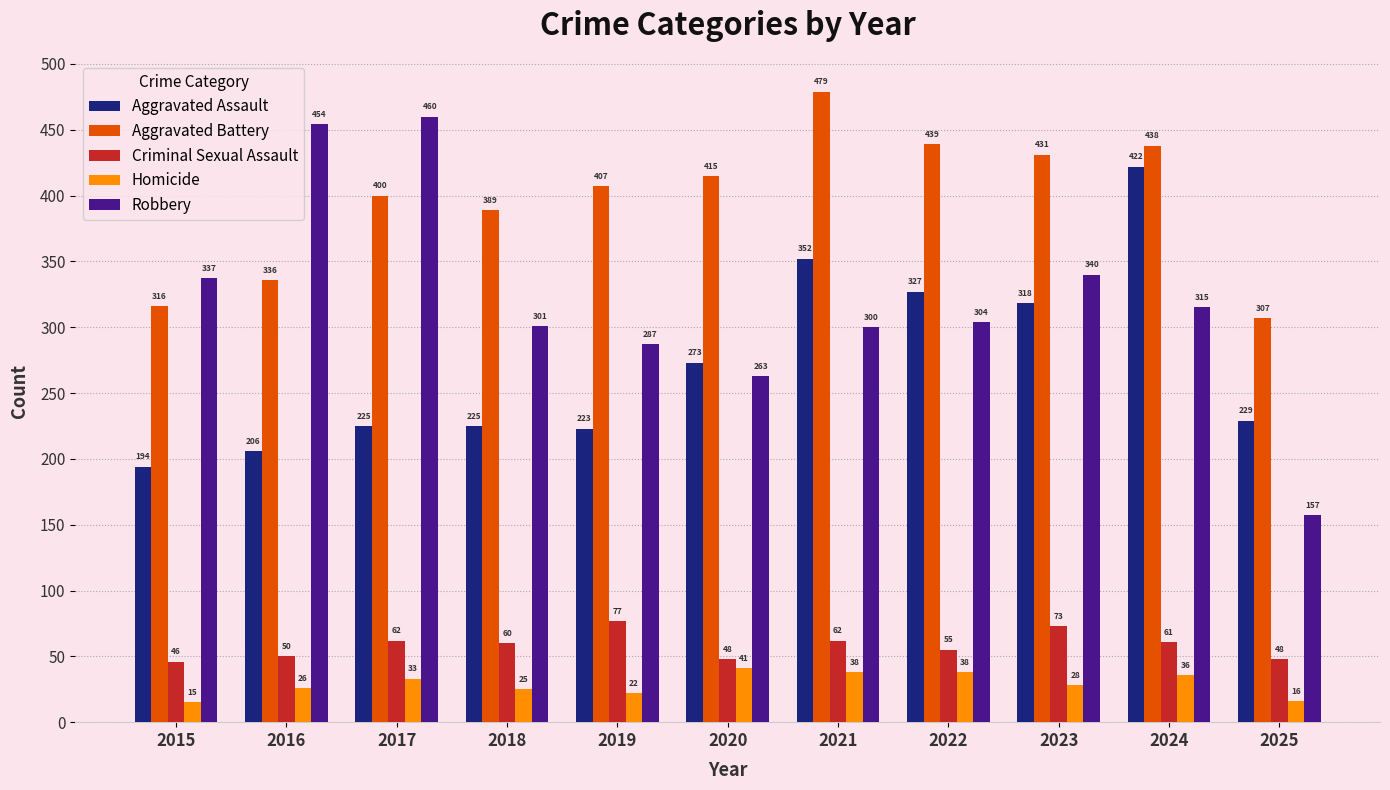

Which series has the widest spread of values?

Robbery